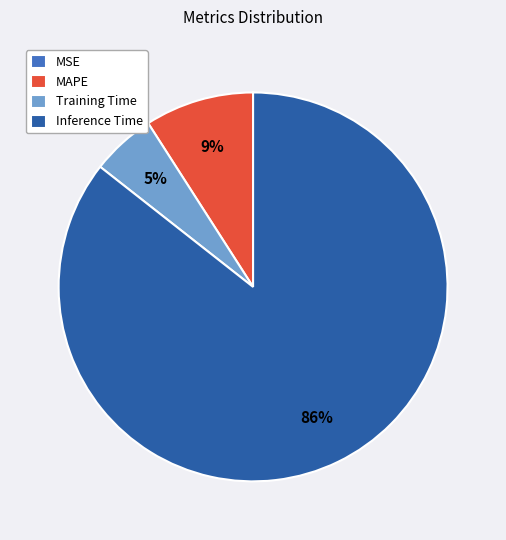

Combined, do MAPE and Training Time account for over 50%?

No